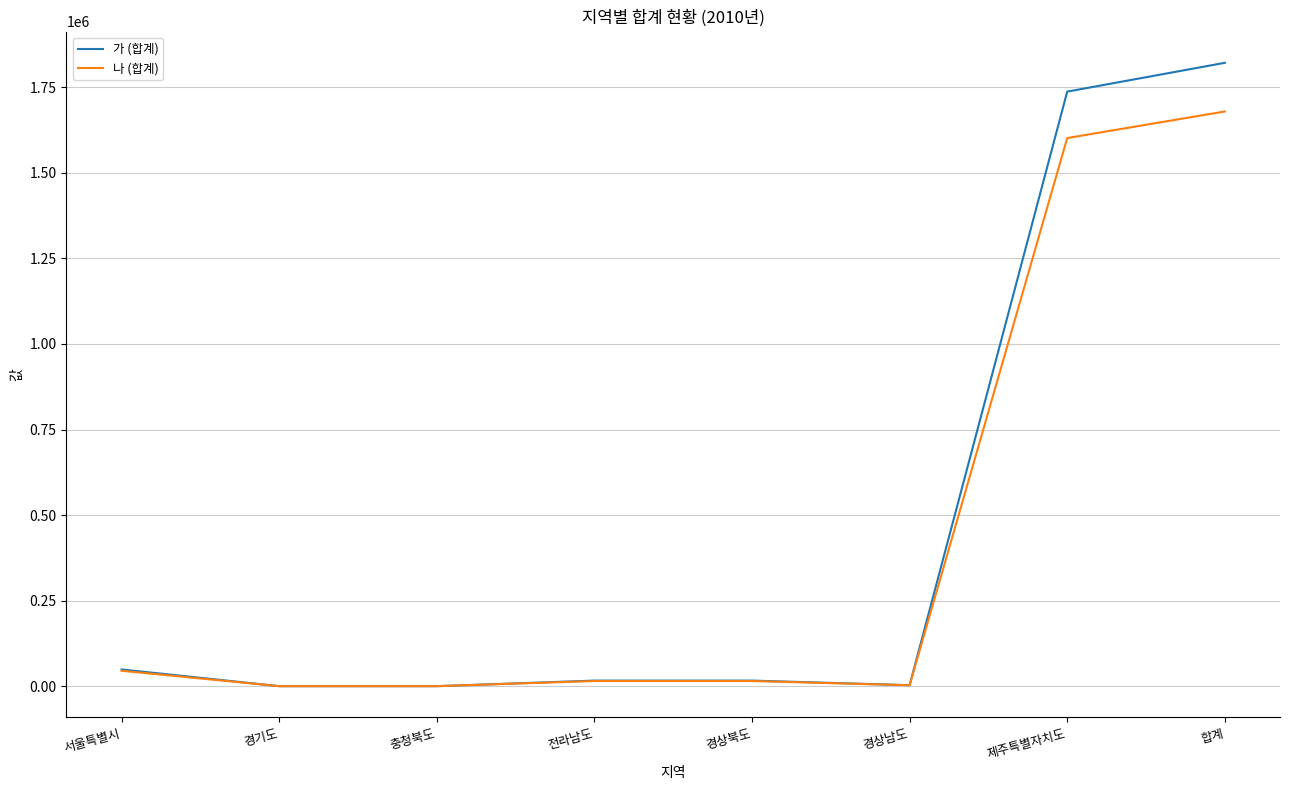

How many distinct data groups are displayed?

2